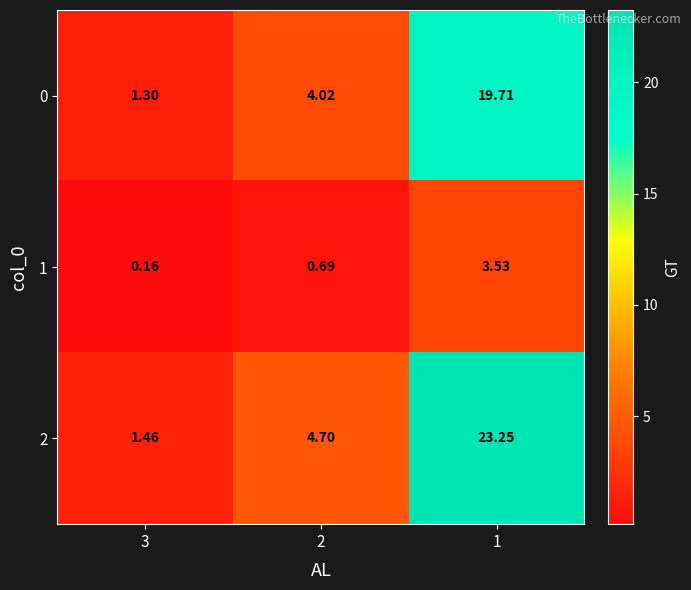

Count the number of categories in the chart.

3